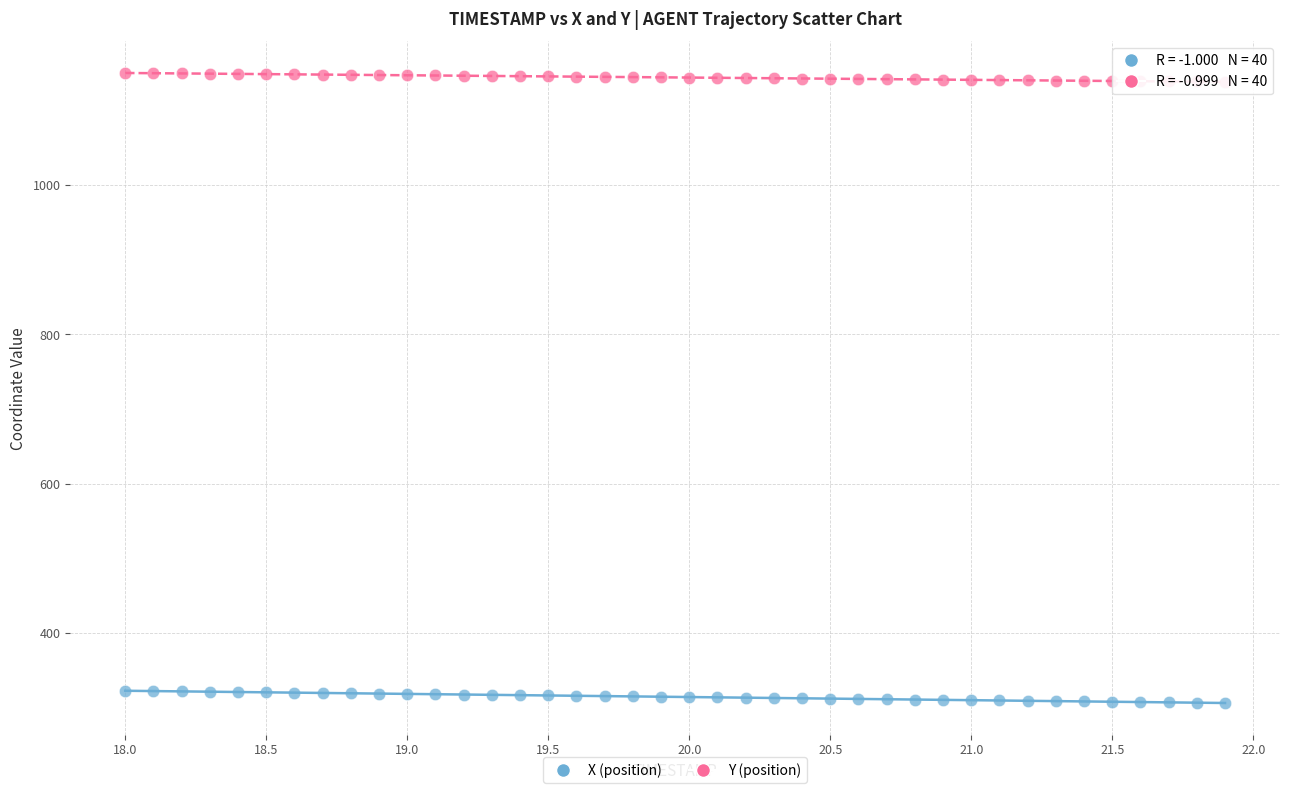

Across all data points, what is the range of X values (max minus min)?

3.9